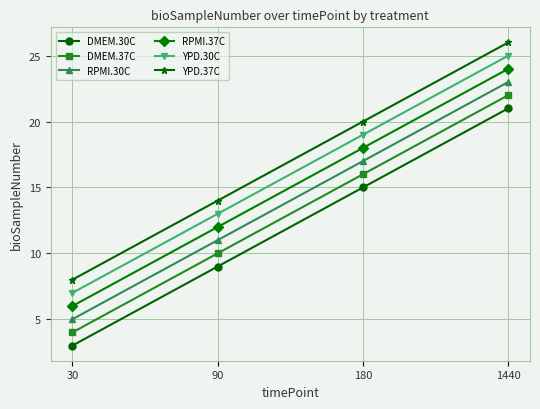

What is the total value across all series at 180?

105